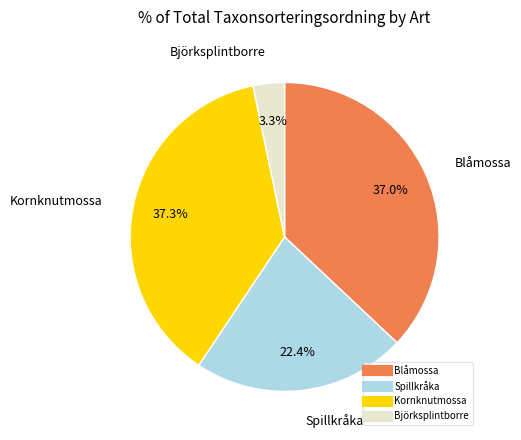

Which category has the smallest portion of the pie?

Björksplintborre